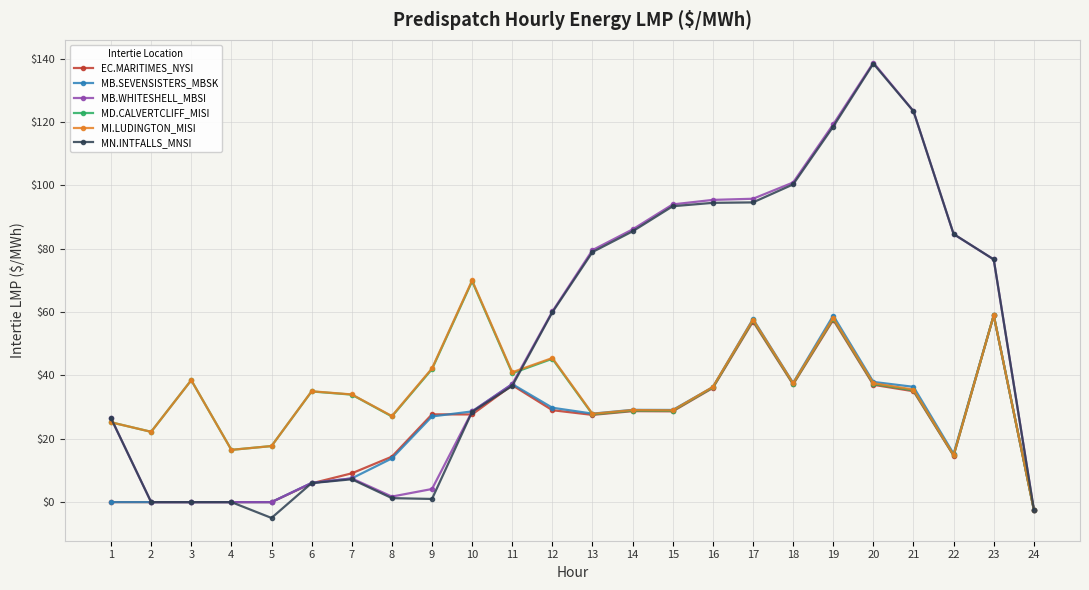

How many lines are shown in the chart?

6